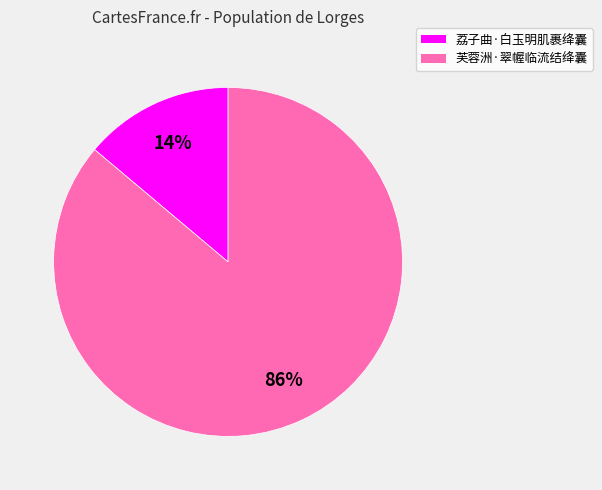

Rank the categories by value from highest to lowest.

芙蓉洲·翠幄临流结绛囊, 荔子曲·白玉明肌裹绛囊